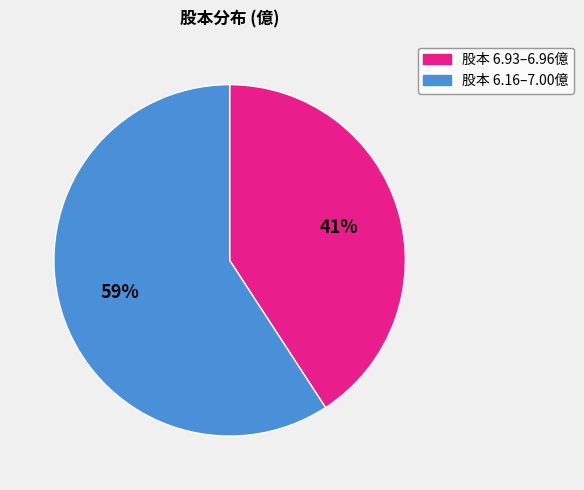

Combined, do 股本 6.93–6.96億 and 股本 6.16–7.00億 account for over 50%?

Yes